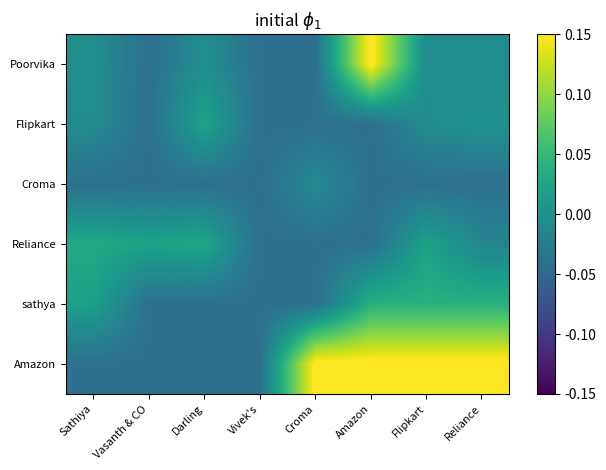

Which category has the lowest value across all series?

Vasanth & CO